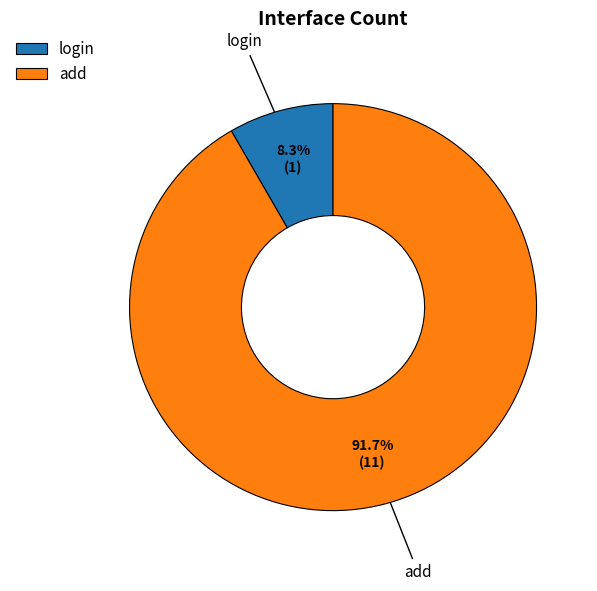

Which category has the biggest portion of the pie?

add